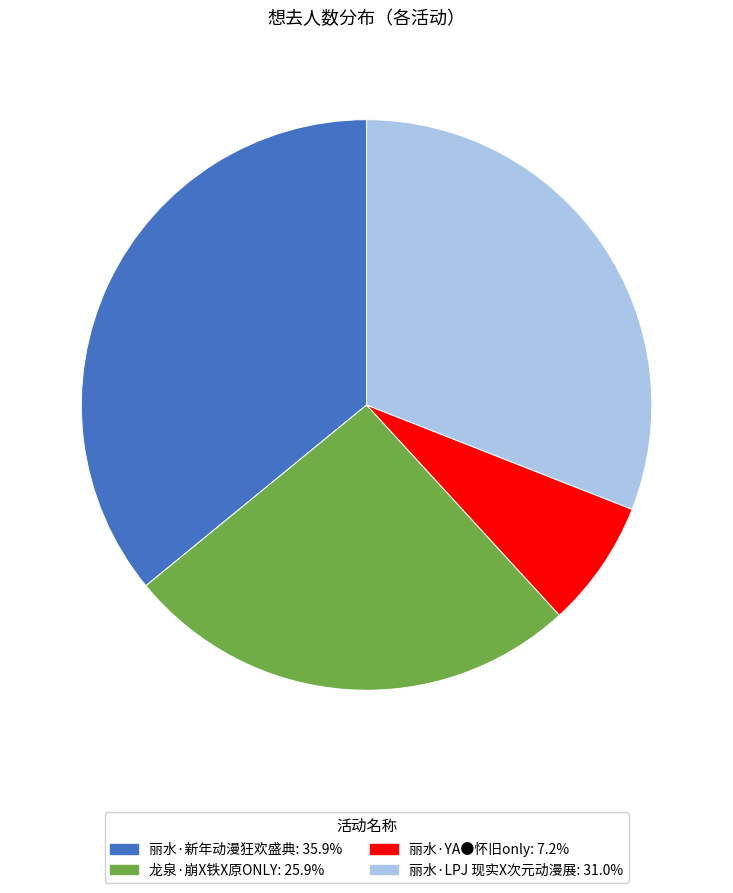

Approximately how many times larger is the value at 丽水·YA●怀旧only compared to 丽水·新年动漫狂欢盛典?

0.2